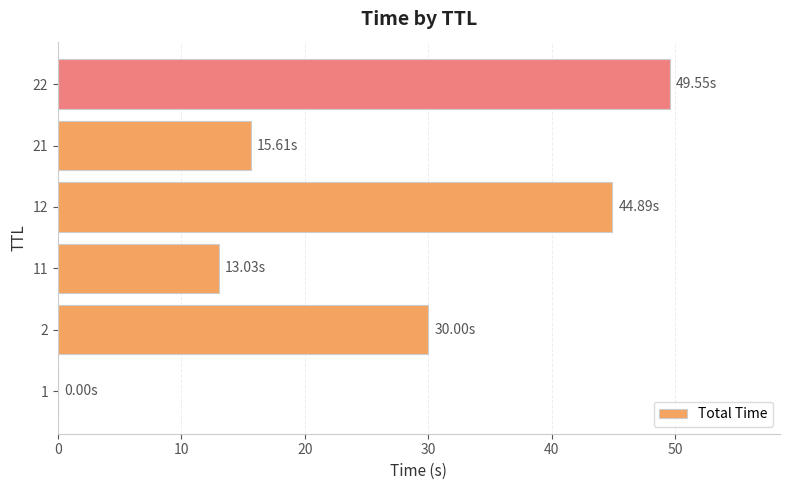

How many series are shown in this chart?

1